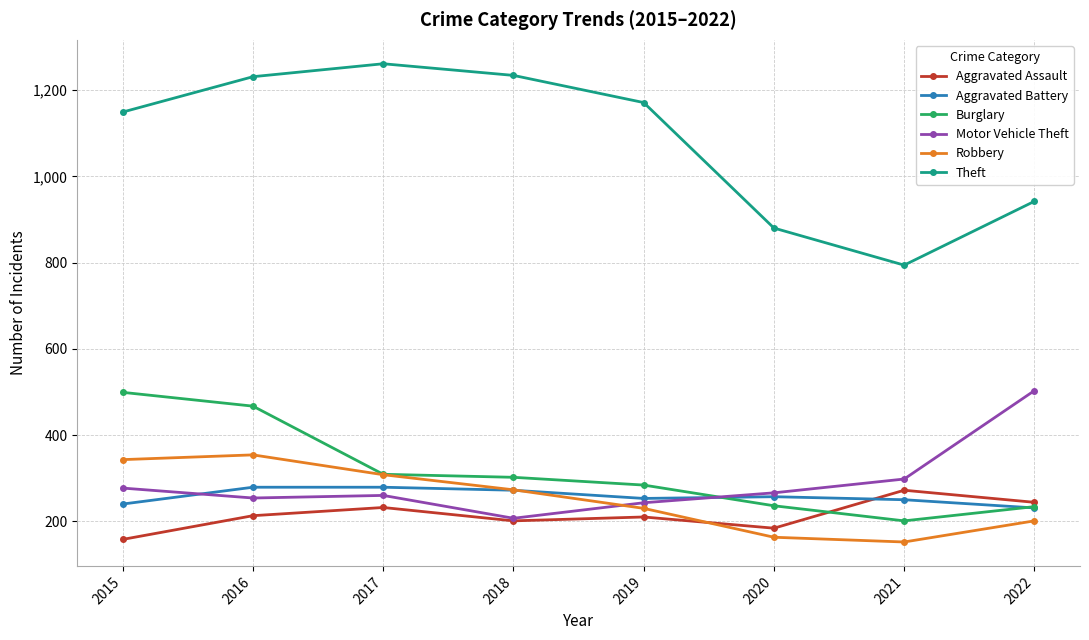

What is the value of the Robbery point at the 4th from the left?

273